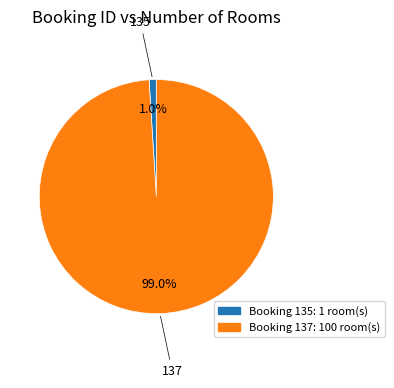

Is there a majority slice in this chart?

Yes